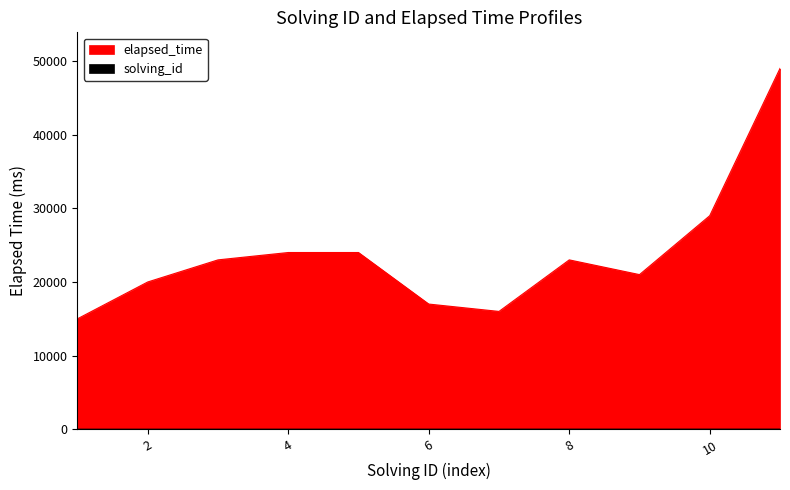

Is it true that elapsed_time equals 49000 at 11?

True